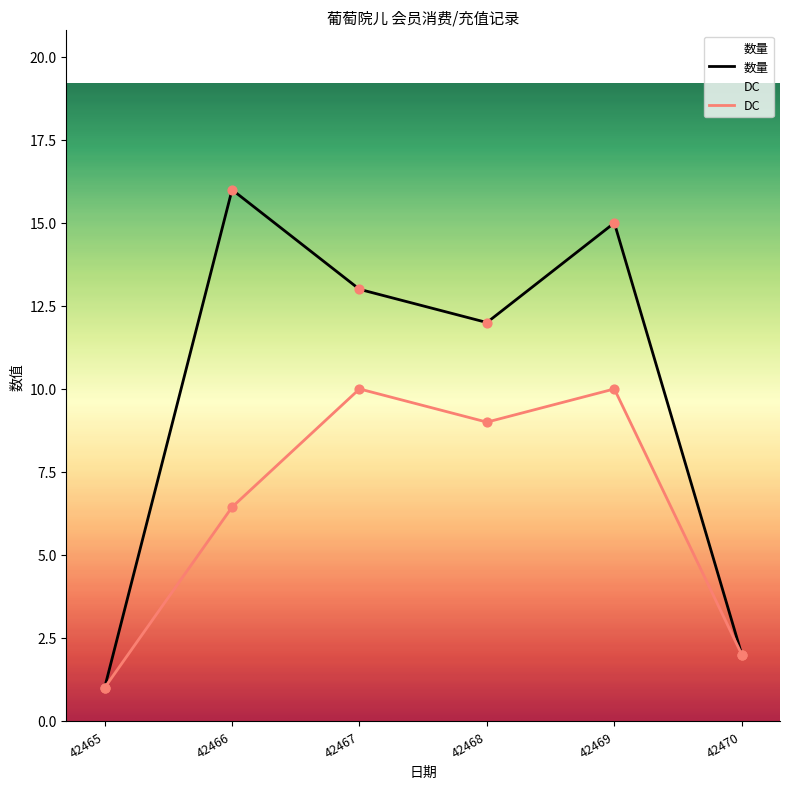

Which series has the widest spread of Y values?

数量